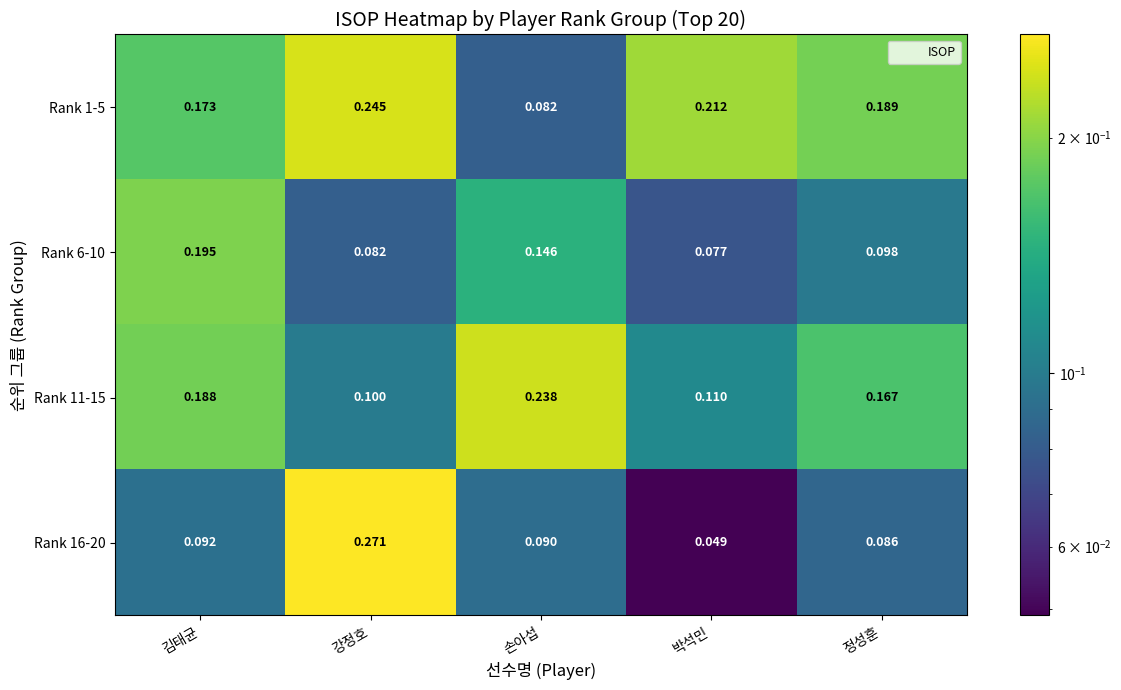

List the labels in order of Rank 16-20 value, smallest first.

박석민, 정성훈, 손아섭, 김태균, 강정호